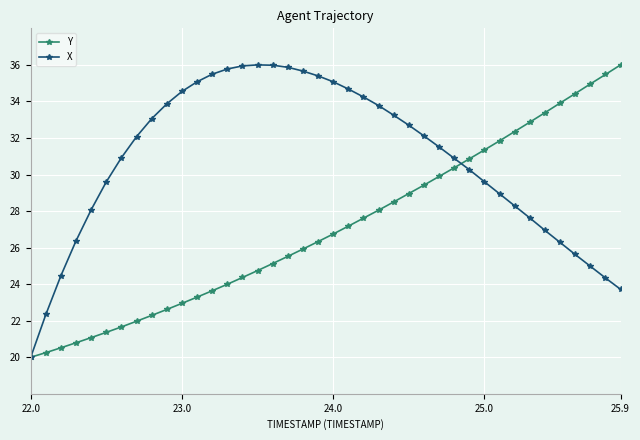

How many values in the X series exceed 32?

20